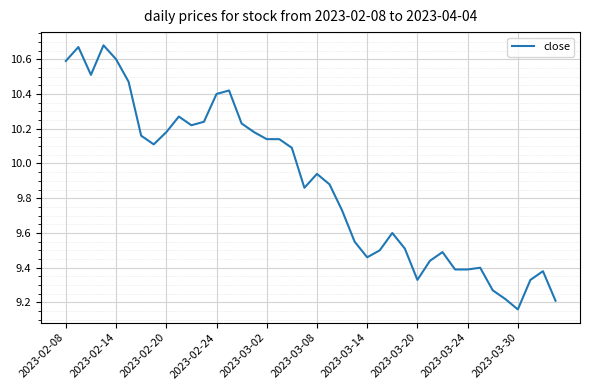

What is the difference between the maximum and minimum values?

1.5